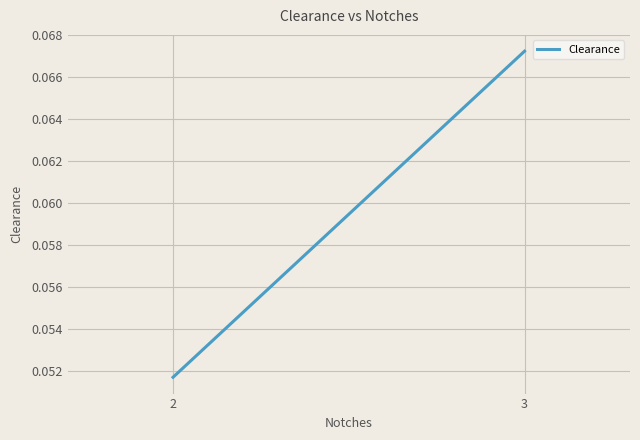

How many lines are shown in the chart?

1